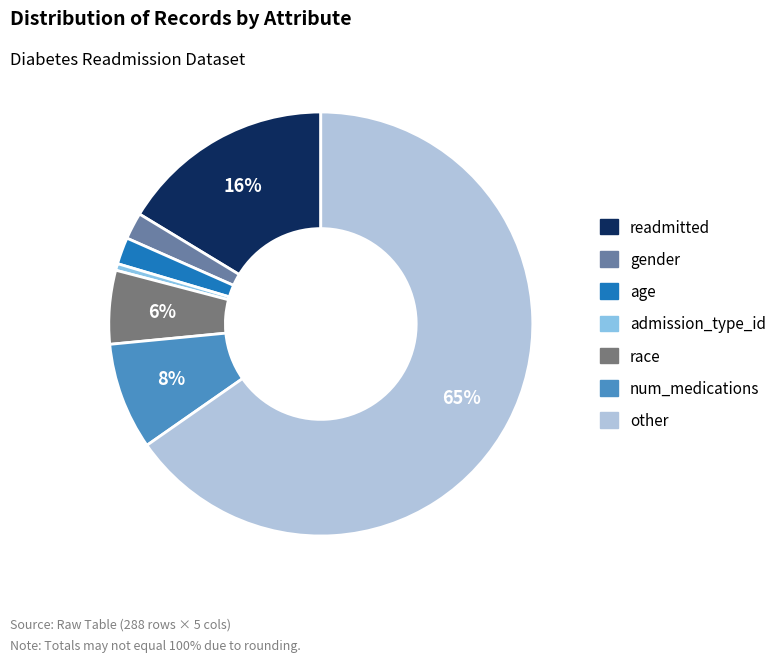

To the nearest percent, what is the average slice percentage?

14%